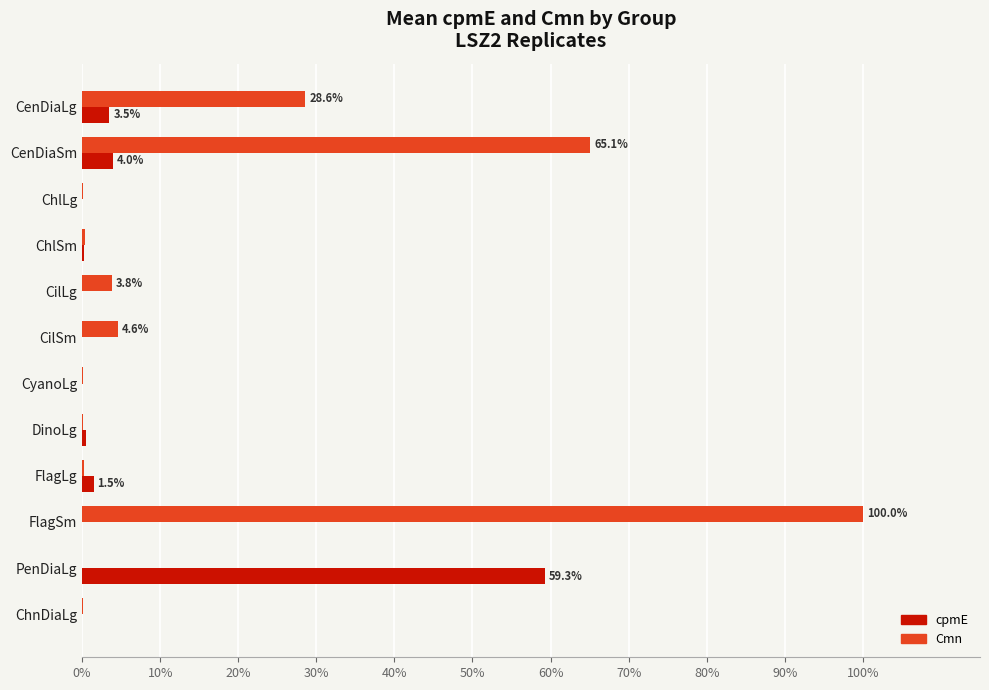

At which label is Cmn closest to 50?

CenDiaSm